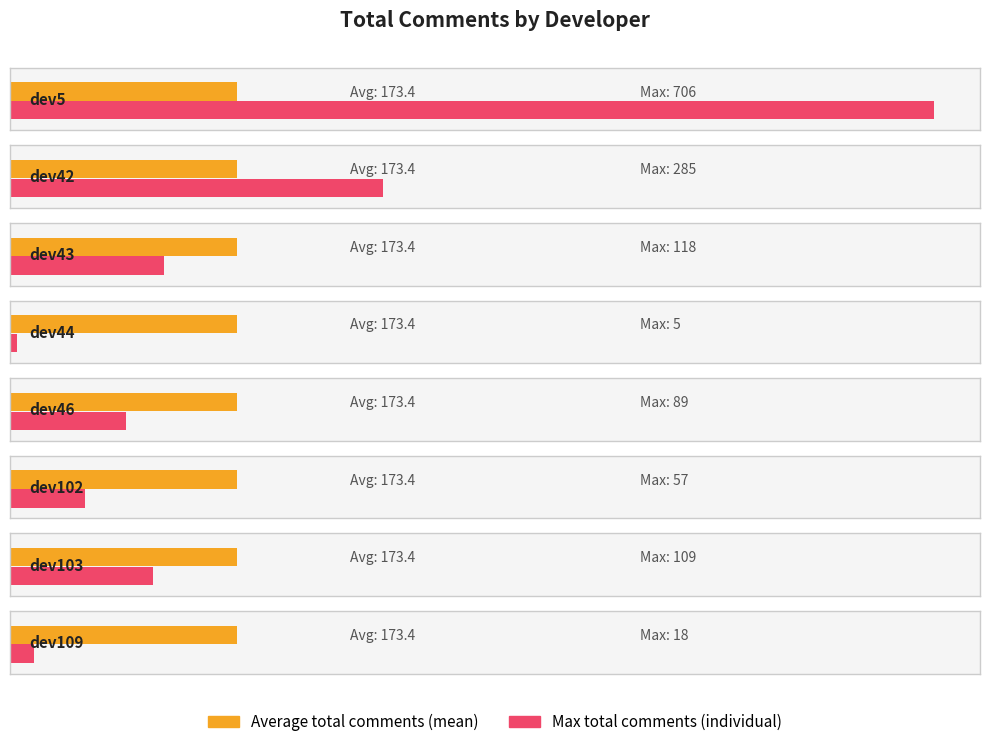

List the labels in order of value, largest first.

dev5, dev42, dev43, dev103, dev46, dev102, dev109, dev44